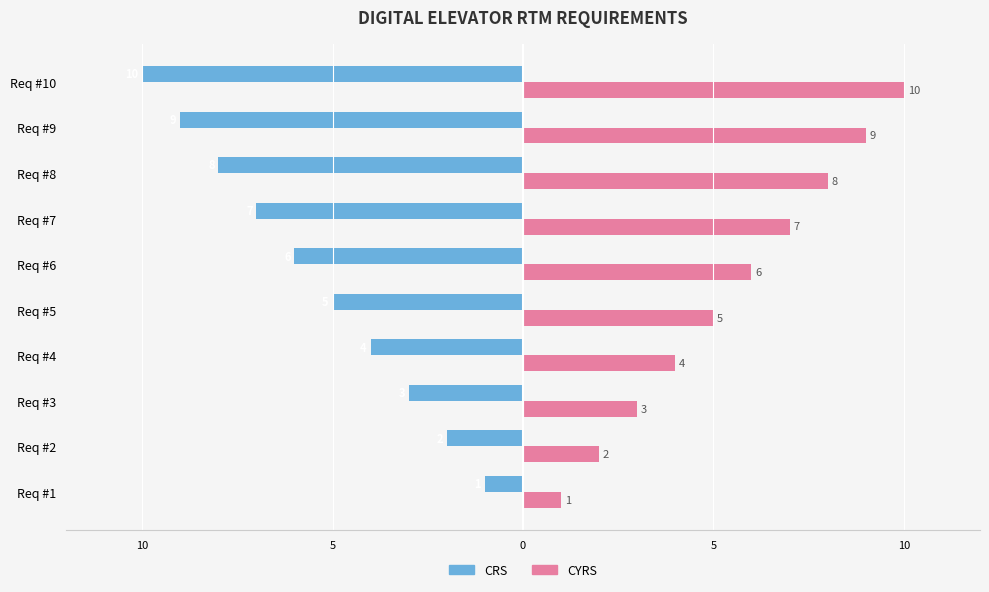

List the series in order of their overall mean, highest first.

CYRS, CRS